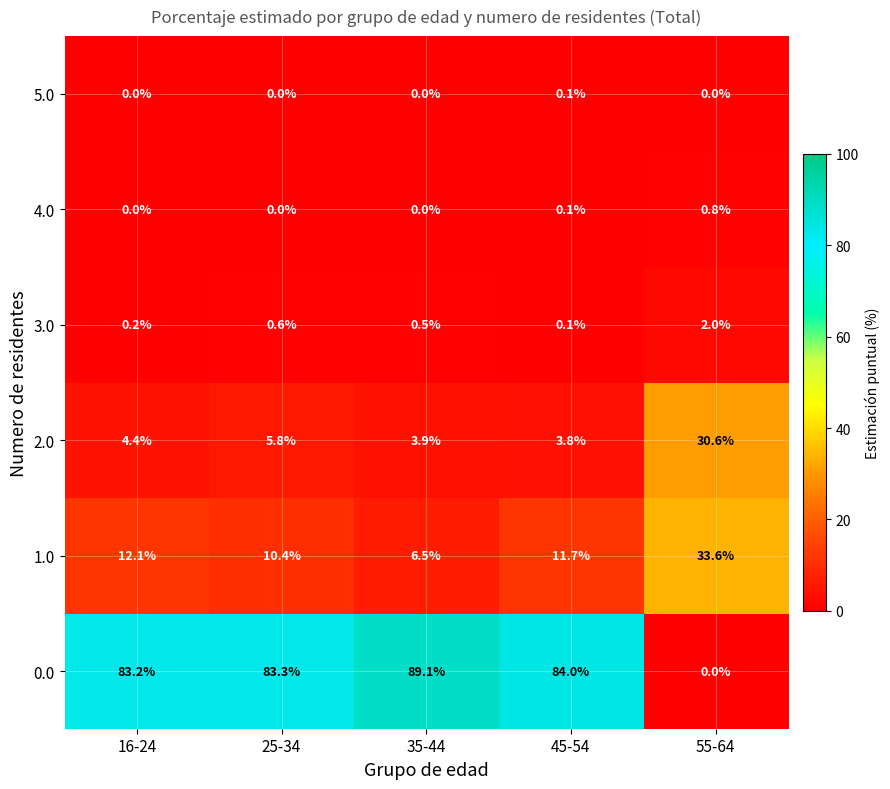

The 2.0 series shows 4.4 at 16-24. True or false?

True